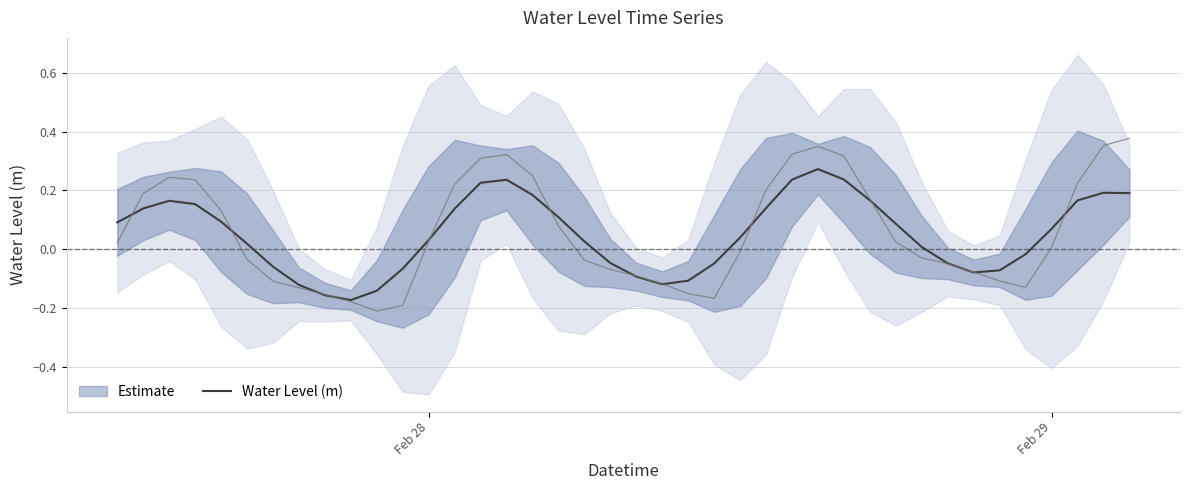

How many interior local peaks (higher than both neighbors) does the data have?

4